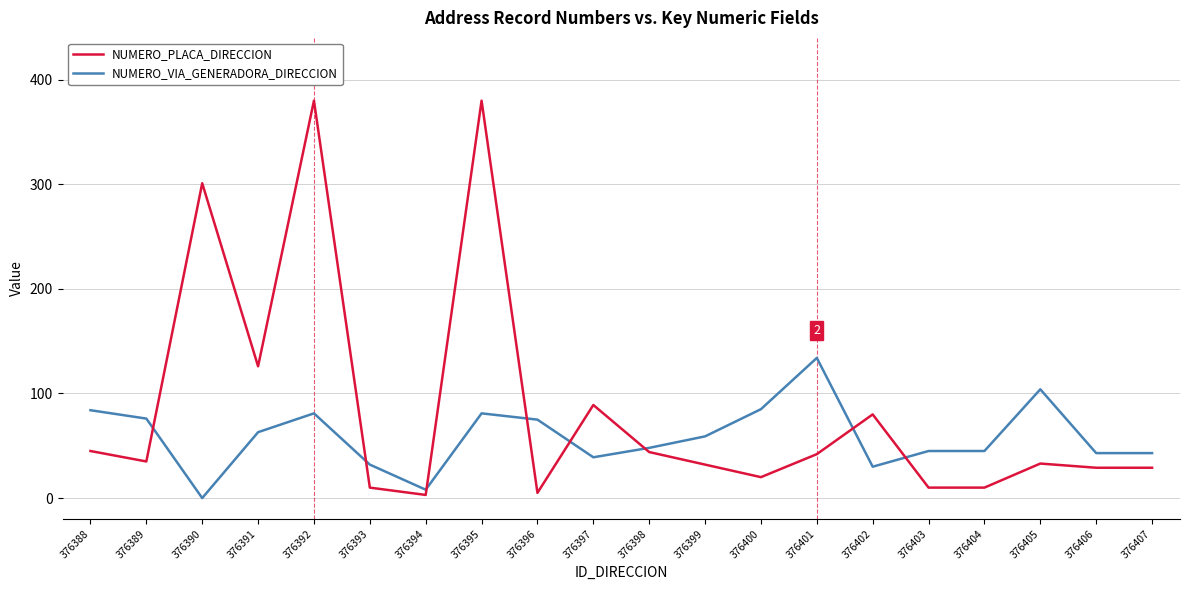

Rank the series by their average value, from highest to lowest.

NUMERO_PLACA_DIRECCION, NUMERO_VIA_GENERADORA_DIRECCION